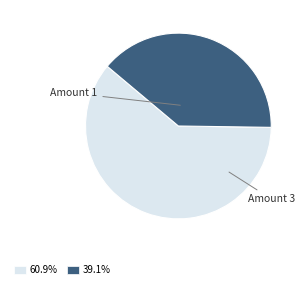

Approximately how many times larger is the value at 39.1% compared to 60.9%?

0.6